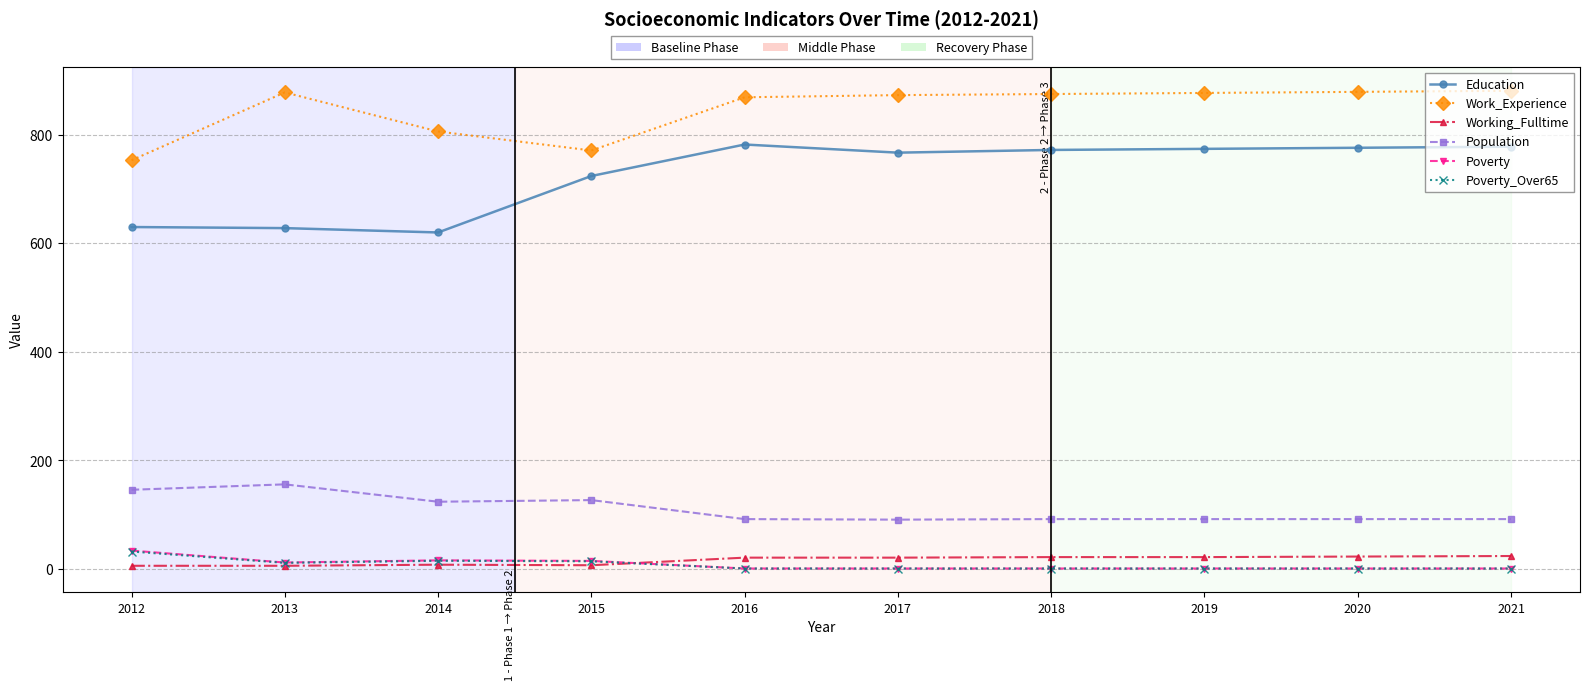

How many lines are shown in the chart?

6